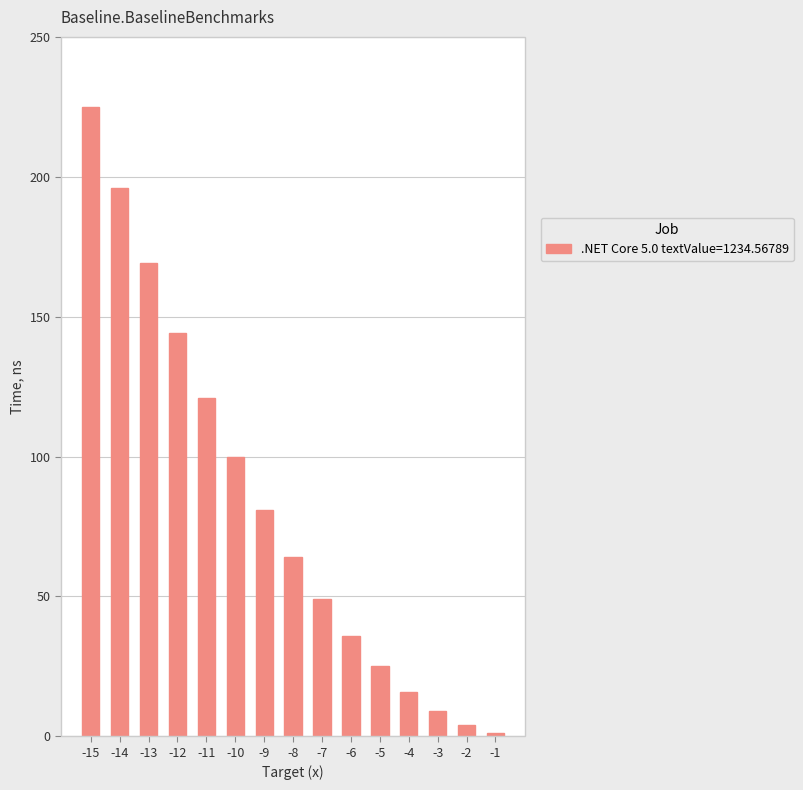

Reading right to left, what are all the values shown in this chart?

-1=1	-2=4	-3=9	-4=16	-5=25	-6=36	-7=49	-8=64	-9=81	-10=100	-11=121	-12=144	-13=169	-14=196	-15=225